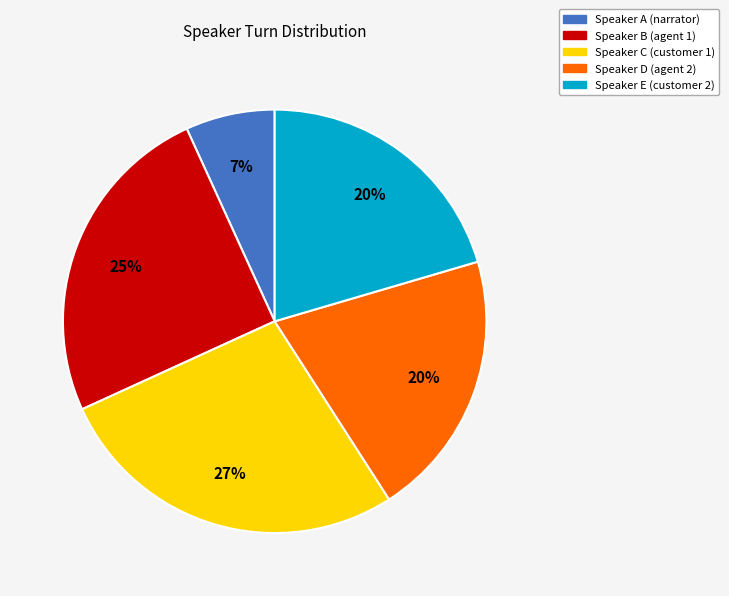

Is there a majority slice in this chart?

No